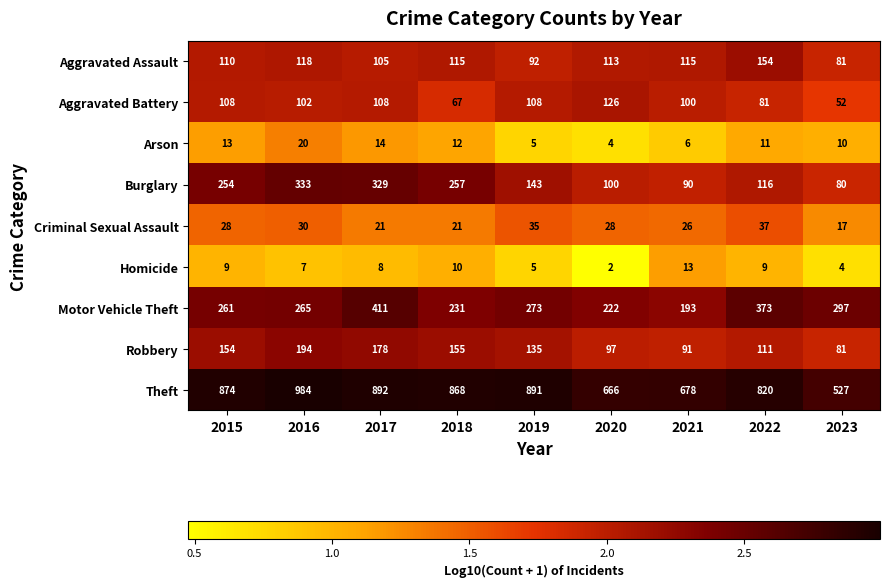

Rank the categories by Burglary value from lowest to highest.

2023, 2021, 2020, 2022, 2019, 2015, 2018, 2017, 2016